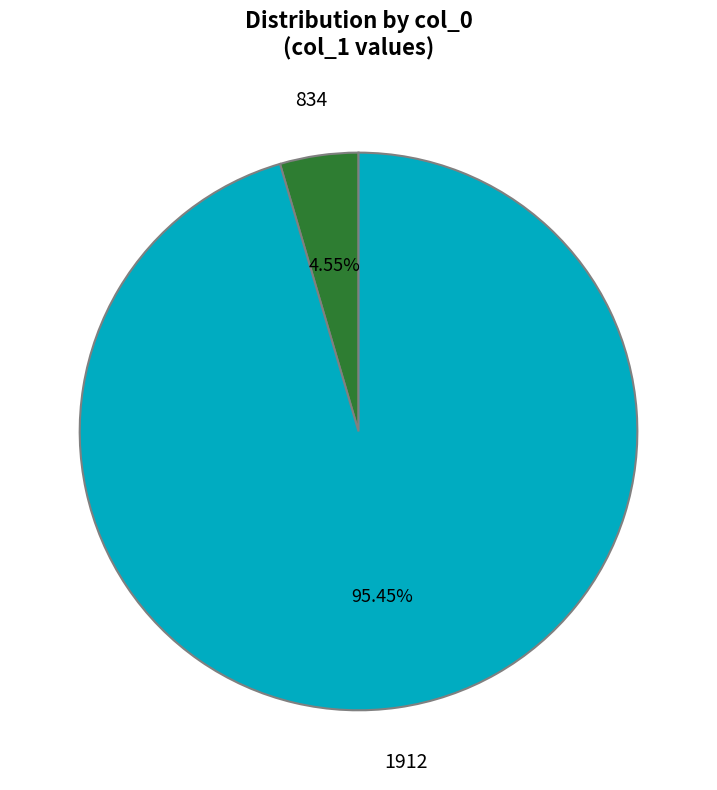

To the nearest percent, what is the average slice percentage?

50%